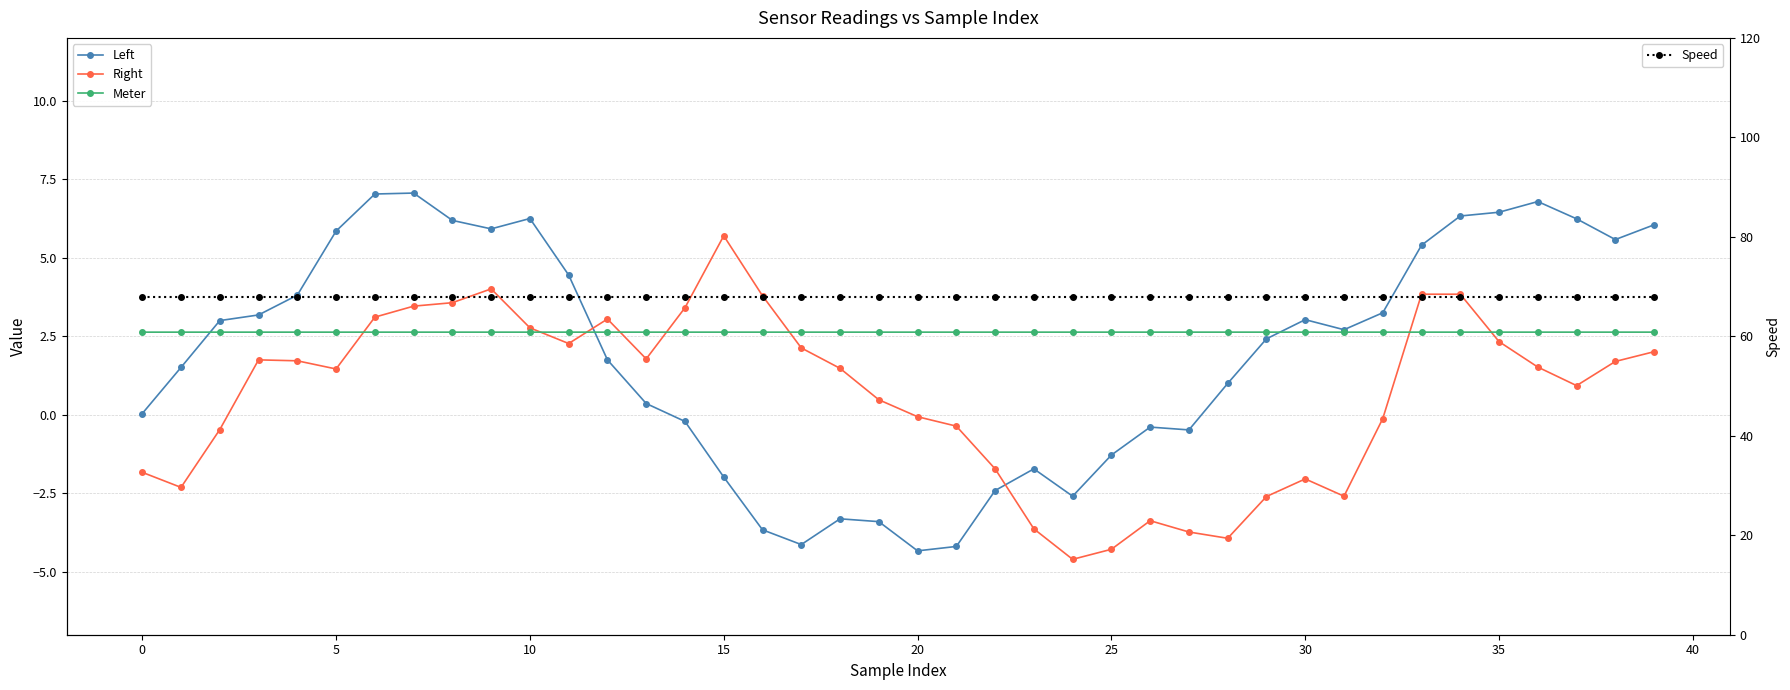

True or false: Right has more than 1 interior local peaks.

True